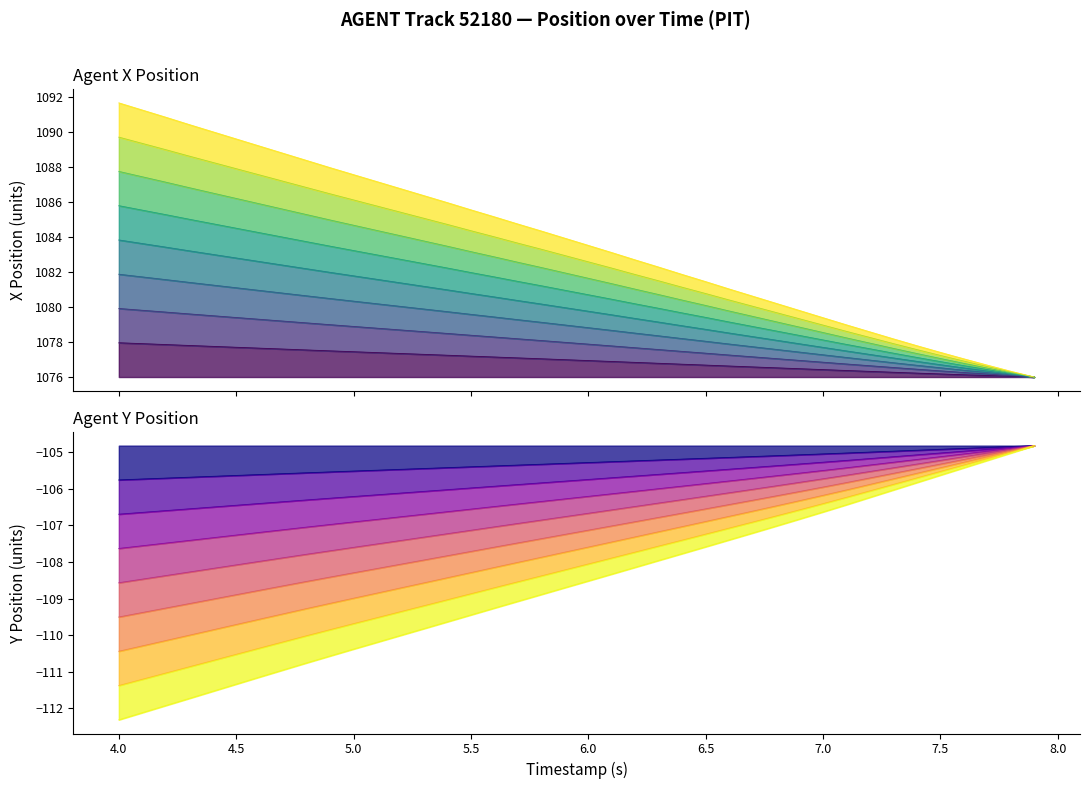

At which label does Y reach its minimum?

4.0